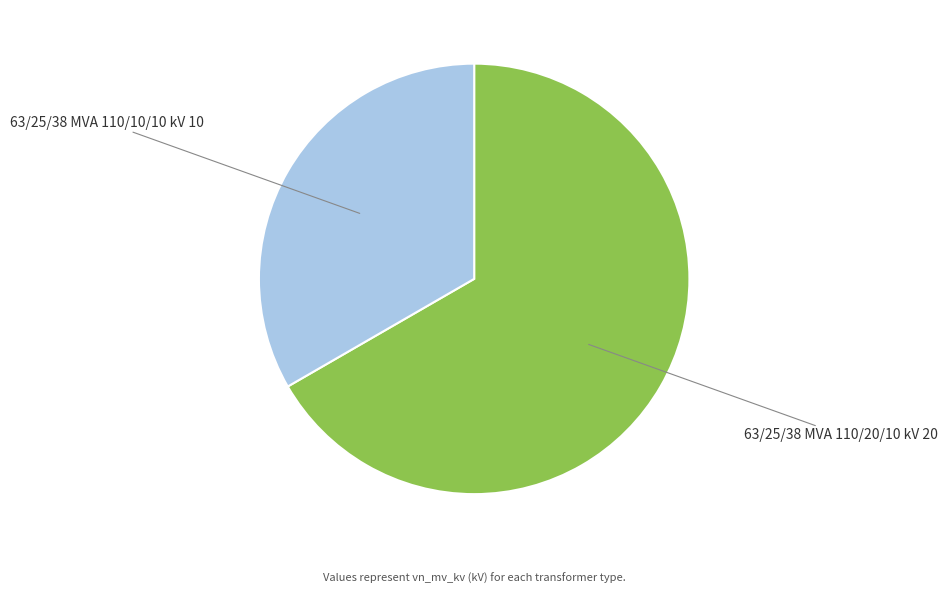

Which has a higher value, 63/25/38 MVA 110/10/10 kV or 63/25/38 MVA 110/20/10 kV?

63/25/38 MVA 110/20/10 kV